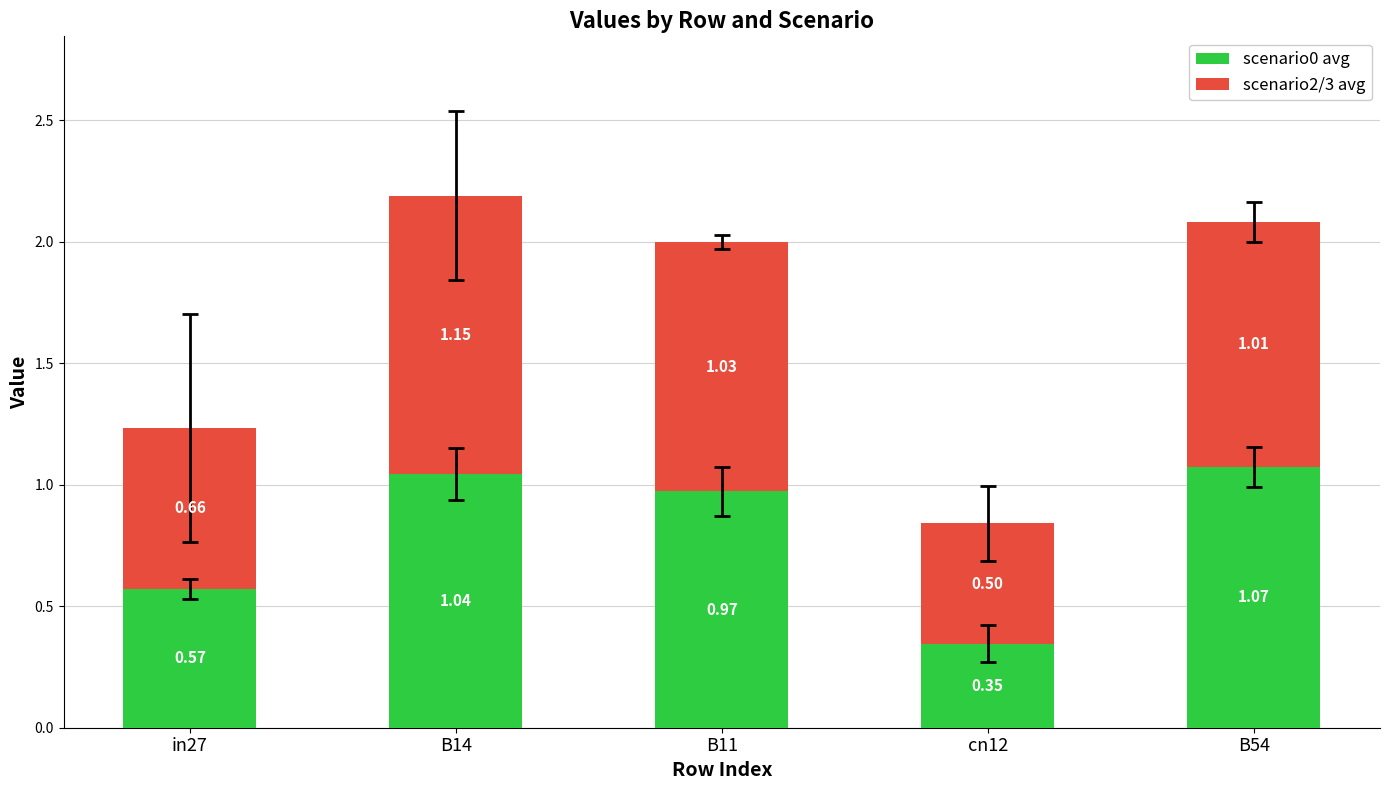

At which category is the sum across all series the highest?

B14